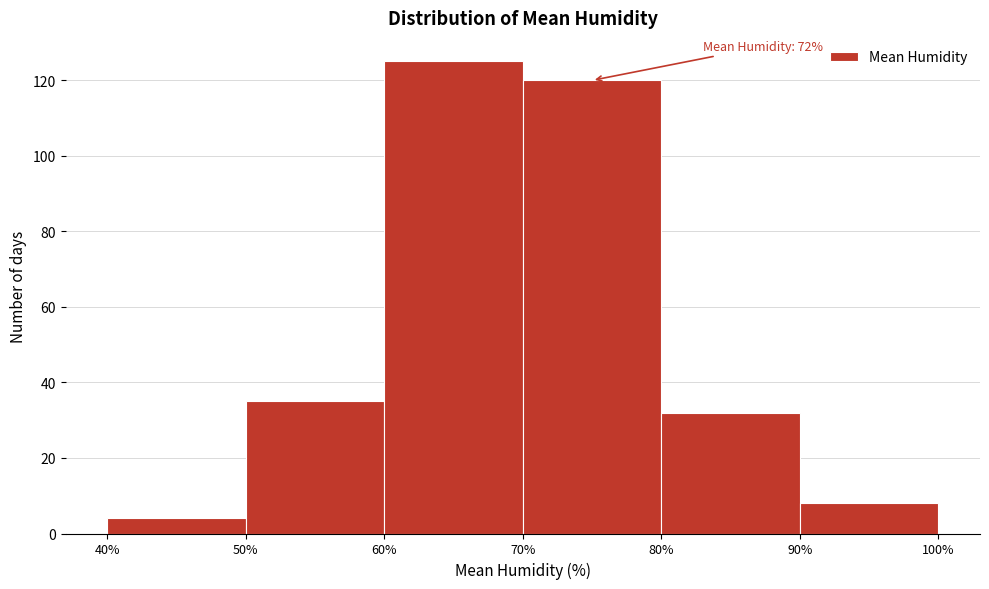

Which range on the x-axis has the tallest bar?

60% to 70%